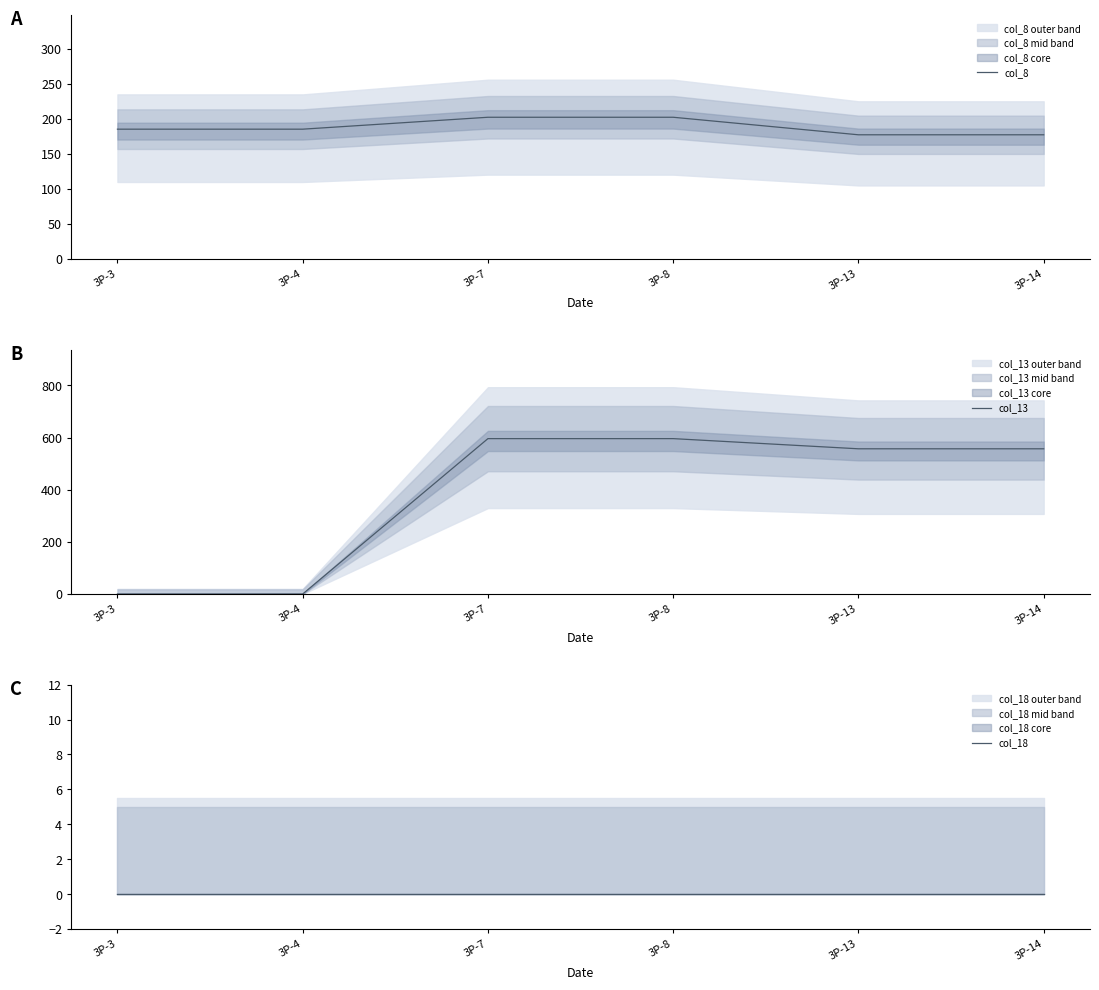

Reading right to left, what are all the values shown in this chart?

col_8: 177	177	202	202	185	185
col_13: 557	557	596	596	0	0
col_18: 0	0	0	0	0	0